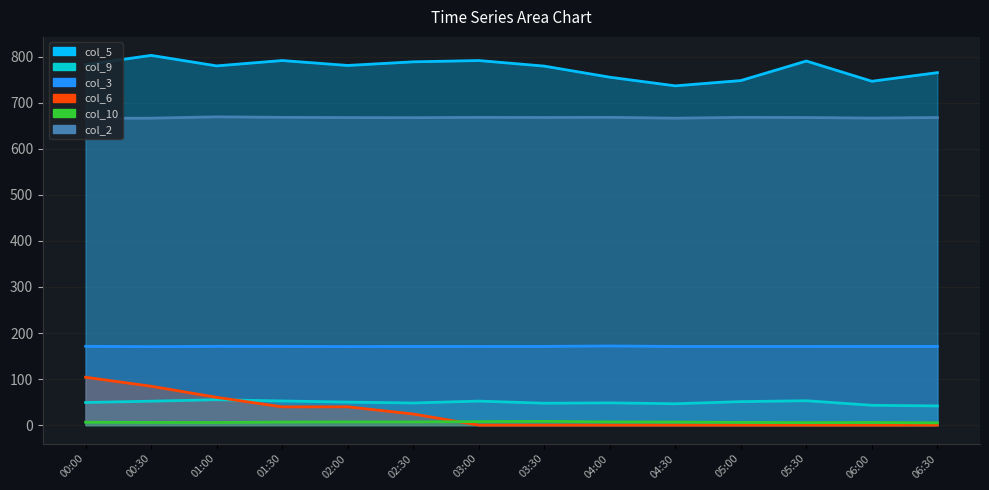

Does the chart have visible grid lines?

Yes